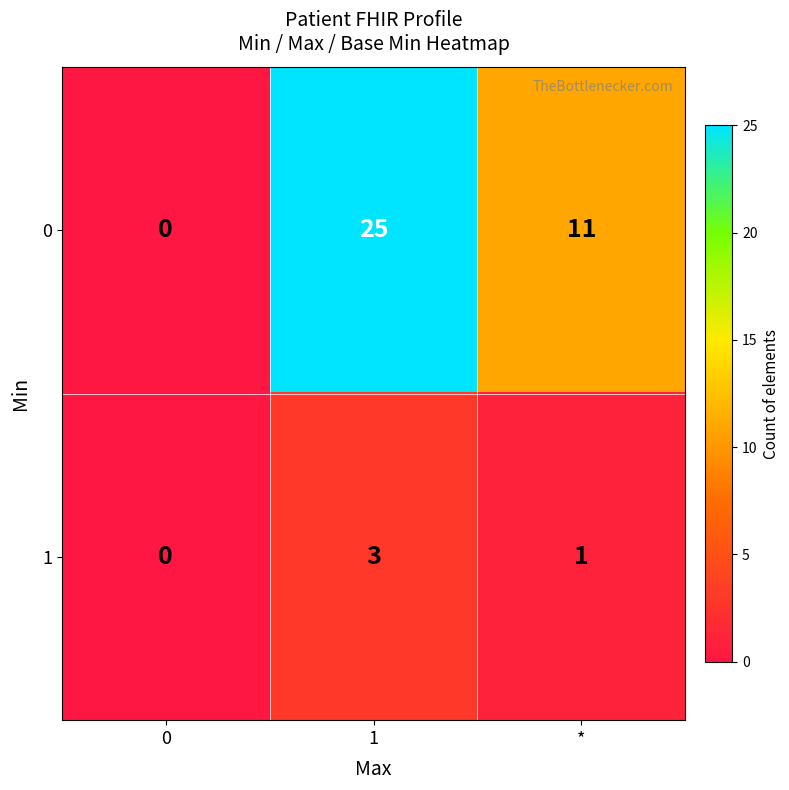

How many positive values does the 1 series have?

2